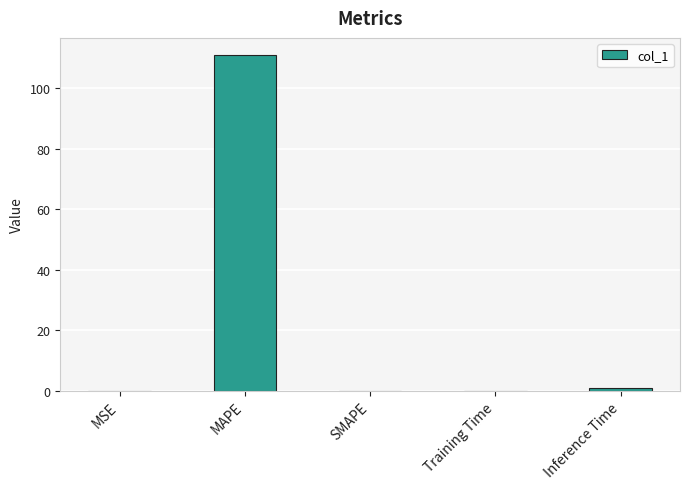

Is it true that the value at MAPE is 111.0?

True